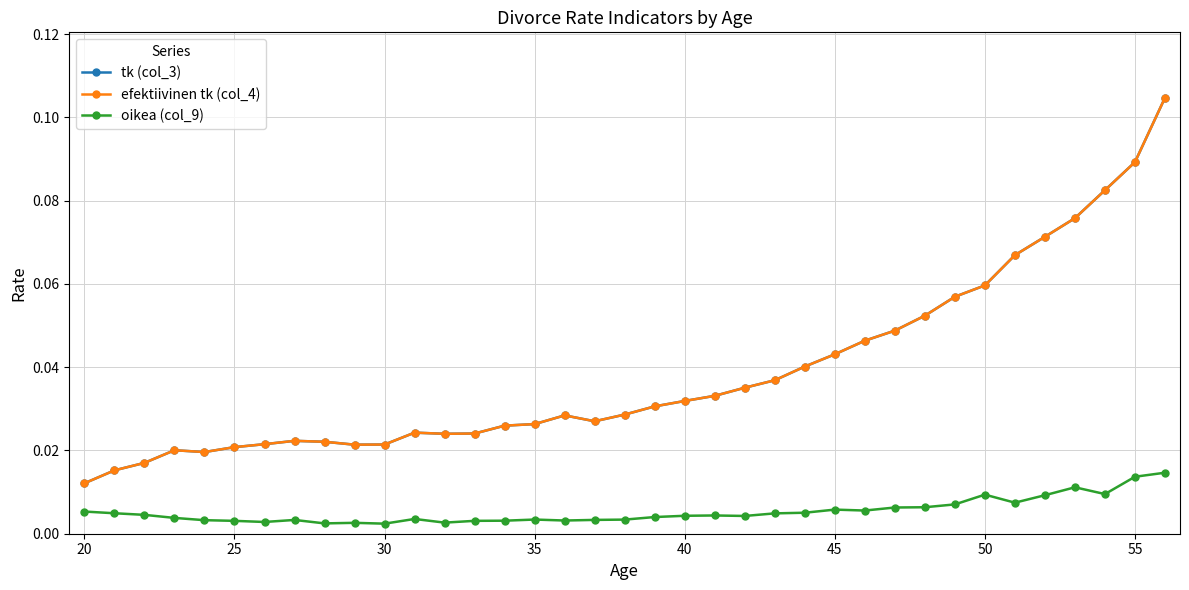

Does the chart have visible grid lines?

Yes